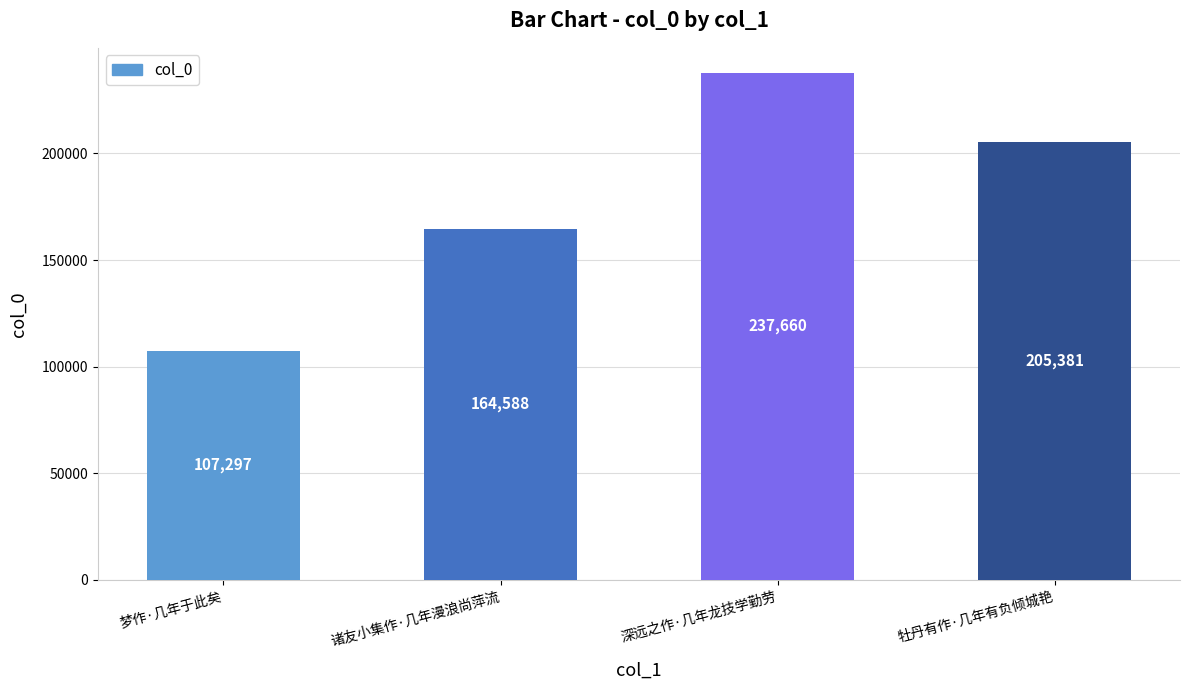

What is the sum of the values at 梦作·几年于此矣 and 牡丹有作·几年有负倾城艳?

312678